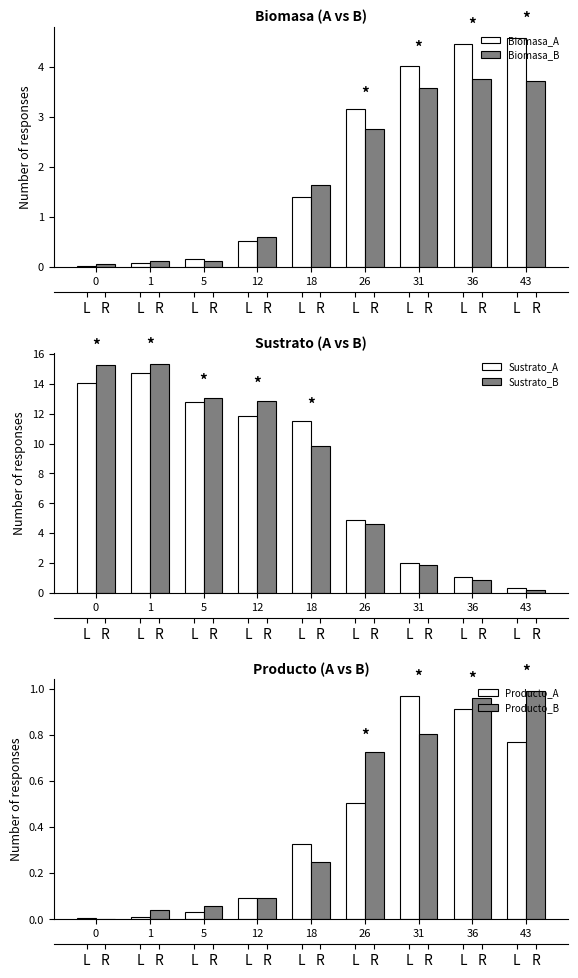

Where is Biomasa_B nearest to the value 1?

12